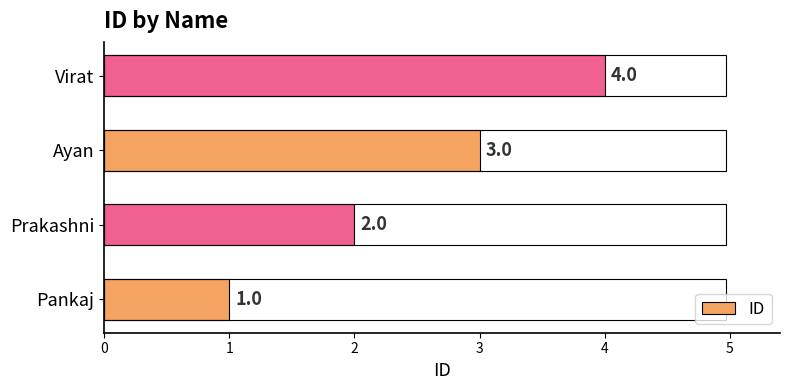

How many bars are there in total?

4